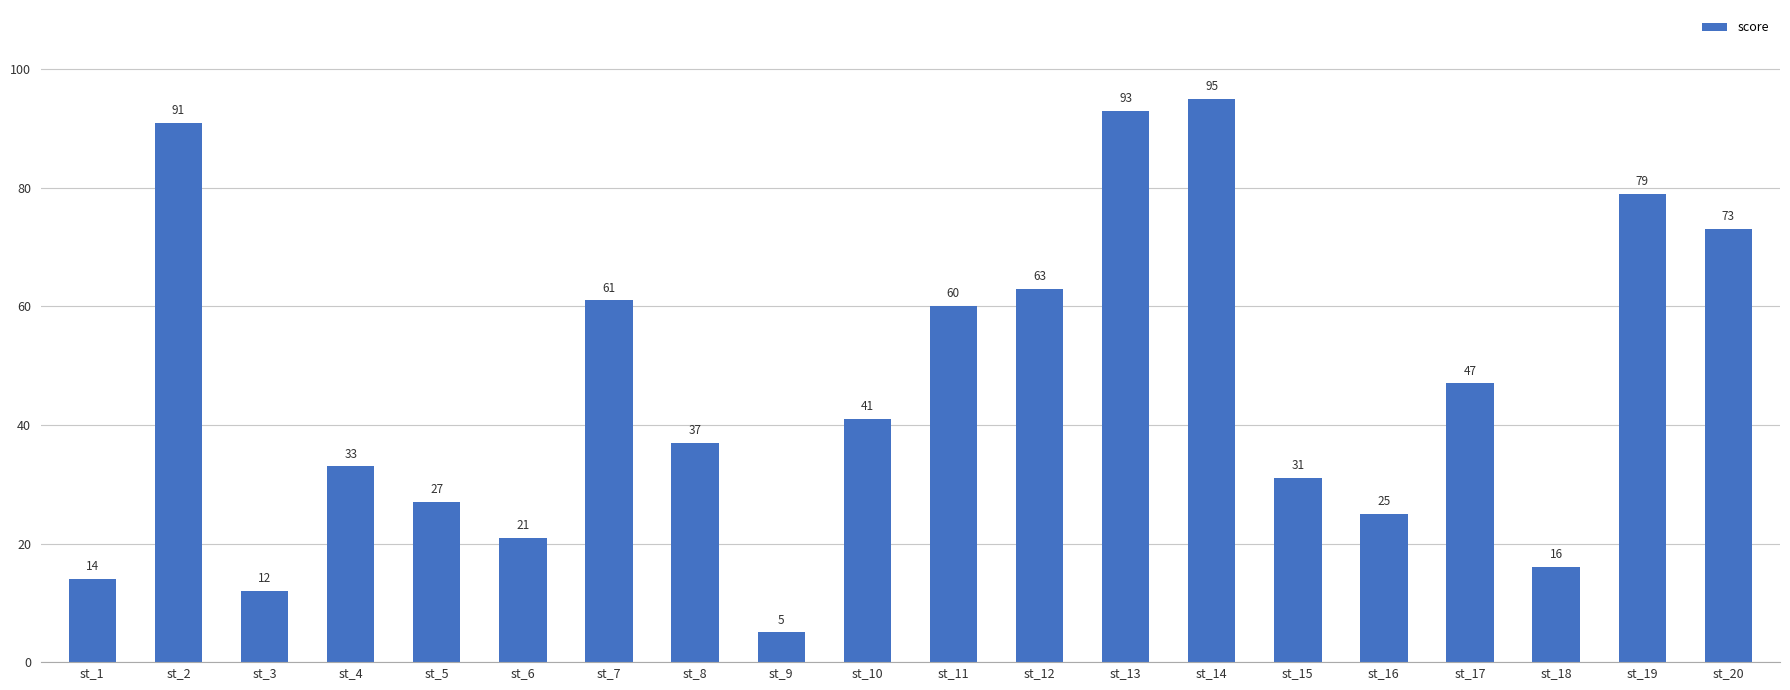

What is the value of the 12th bar from the left?

63